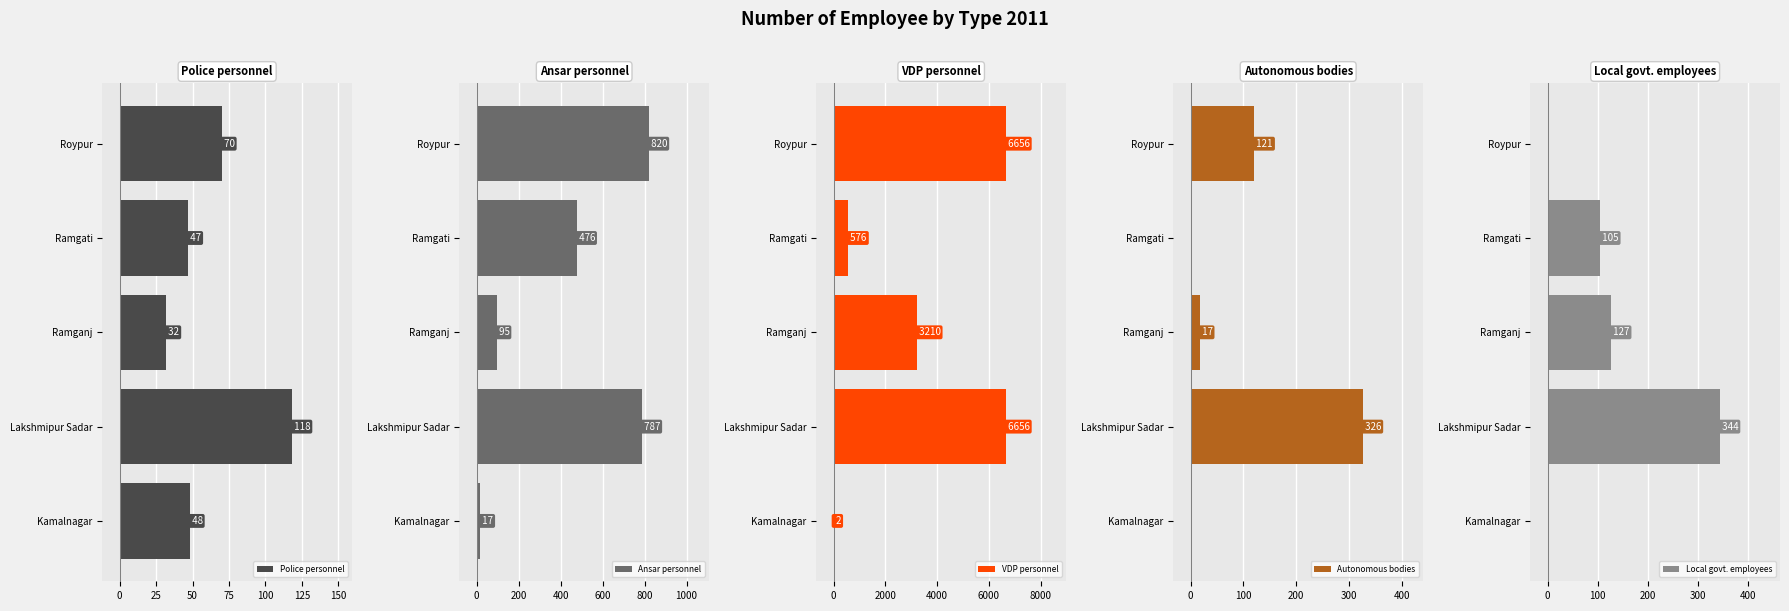

What is the value of the Police personnel bar at the 1st from the left?

48